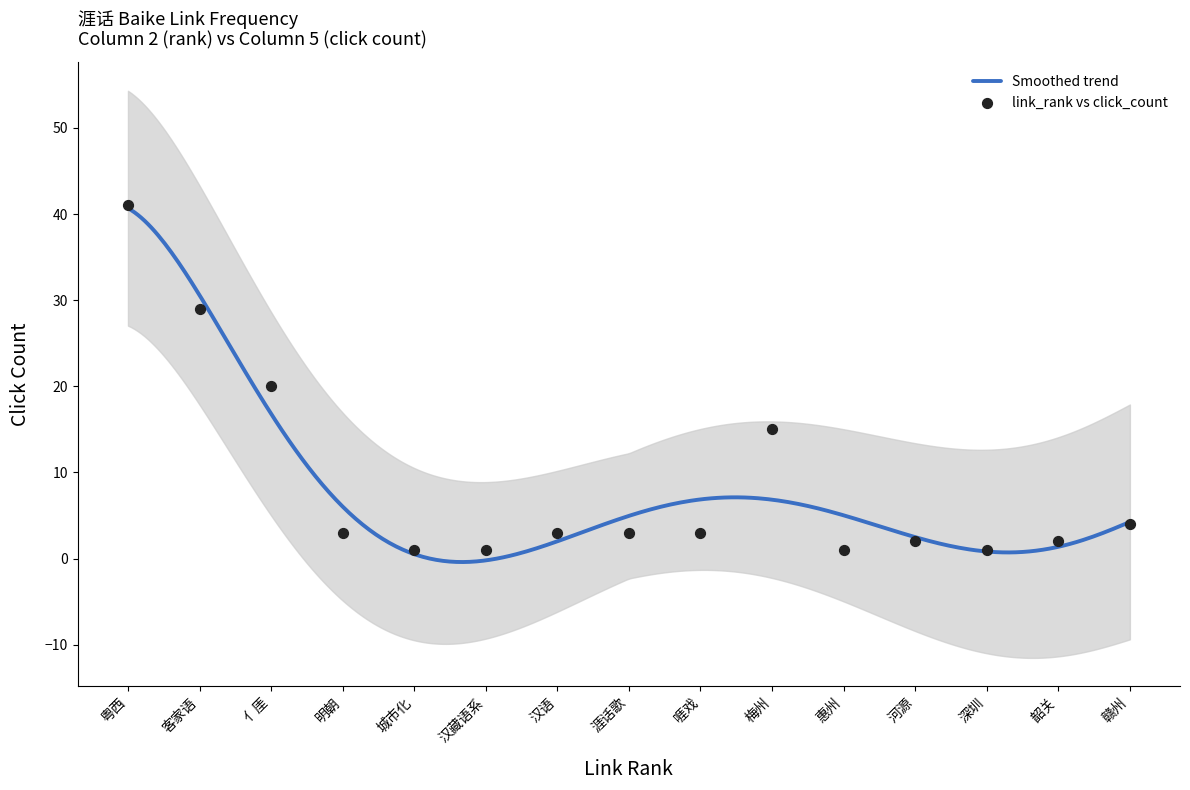

Approximately how many times larger is the value at 亻厓 compared to 客家语?

0.7